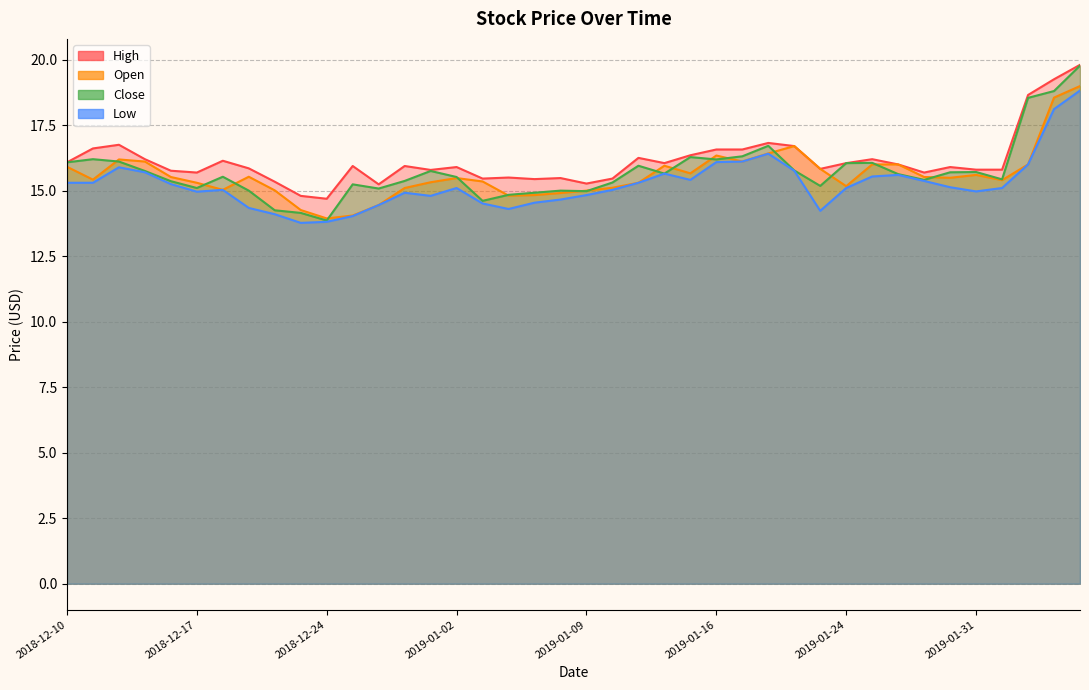

Rank the categories by high value from lowest to highest.

2018-12-24, 2018-12-21, 2018-12-27, 2019-01-09, 2018-12-20, 2019-01-07, 2019-01-03, 2019-01-10, 2019-01-08, 2019-01-04, 2018-12-17, 2019-01-29, 2018-12-14, 2018-12-31, 2019-01-31, 2019-02-01, 2019-01-23, 2018-12-19, 2019-01-02, 2019-01-30, 2018-12-26, 2018-12-28, 2019-01-28, 2019-01-14, 2019-01-24, 2018-12-10, 2018-12-18, 2018-12-13, 2019-01-25, 2019-01-11, 2019-01-15, 2019-01-16, 2019-01-17, 2018-12-11, 2019-01-22, 2018-12-12, 2019-01-18, 2019-02-04, 2019-02-05, 2019-02-06